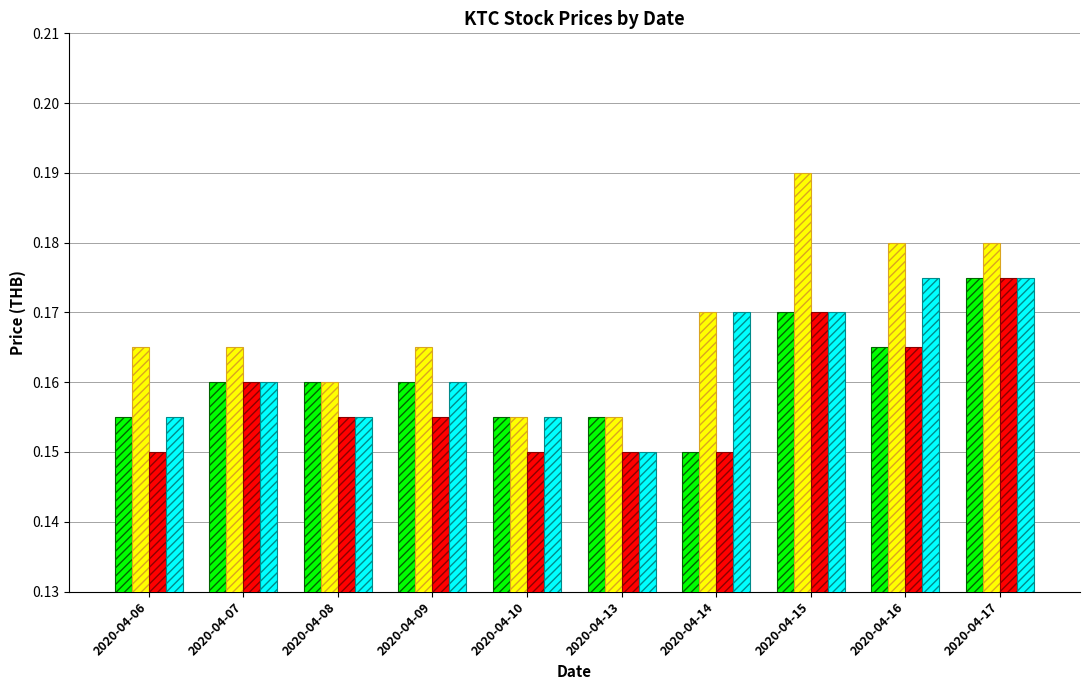

What is the total value across all series at 2020-04-09?

0.6